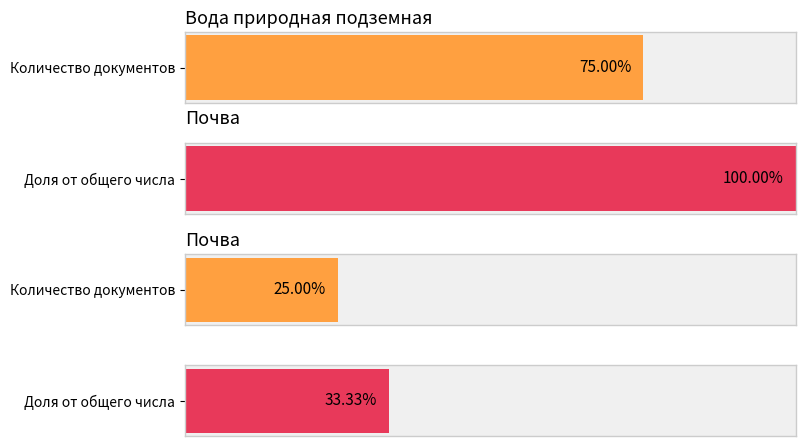

Rank the categories by Вода природная подземная value from highest to lowest.

Вода природная подземная, Почва